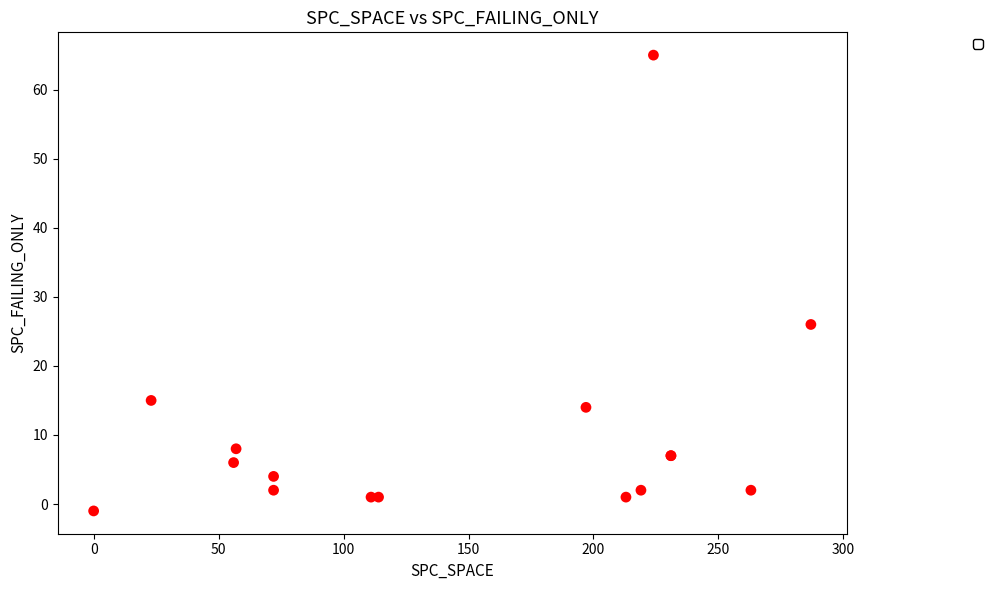

What Y value in the scatter plot is closest to 32?

26